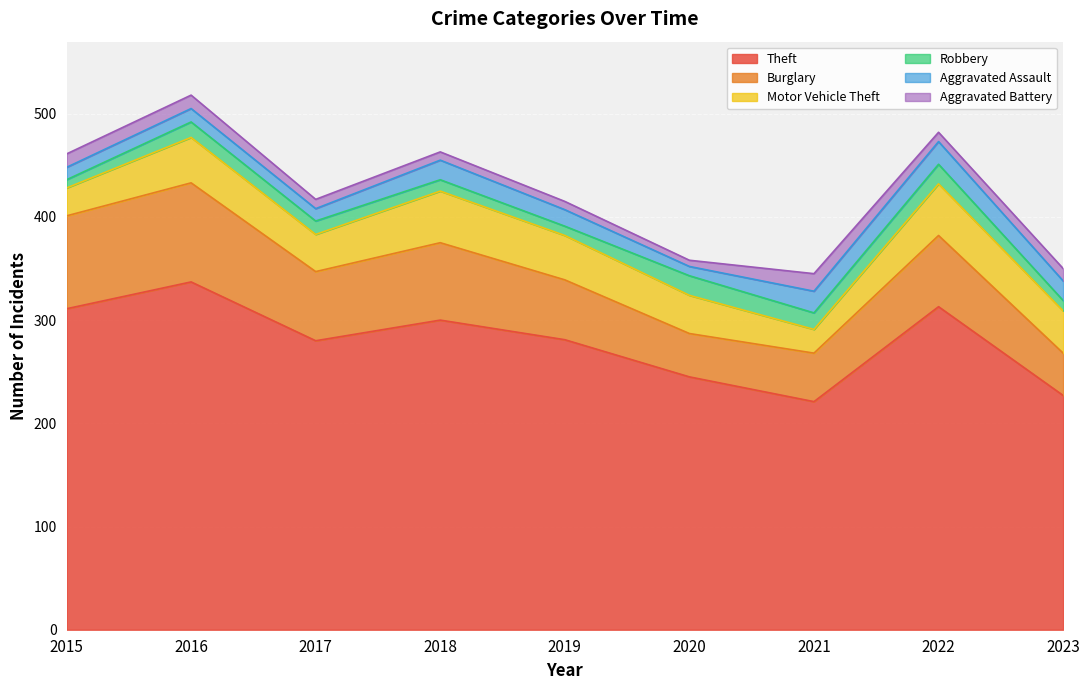

Reading left to right, what are all the values shown in this chart?

Theft: 311	337	280	300	281	245	221	313	227
Burglary: 90	96	67	75	58	42	47	69	41
Motor Vehicle Theft: 27	44	36	50	43	37	23	50	41
Robbery: 8	15	13	11	9	19	16	19	10
Aggravated Assault: 12	13	12	19	16	9	21	22	19
Aggravated Battery: 13	13	9	8	8	6	17	9	12